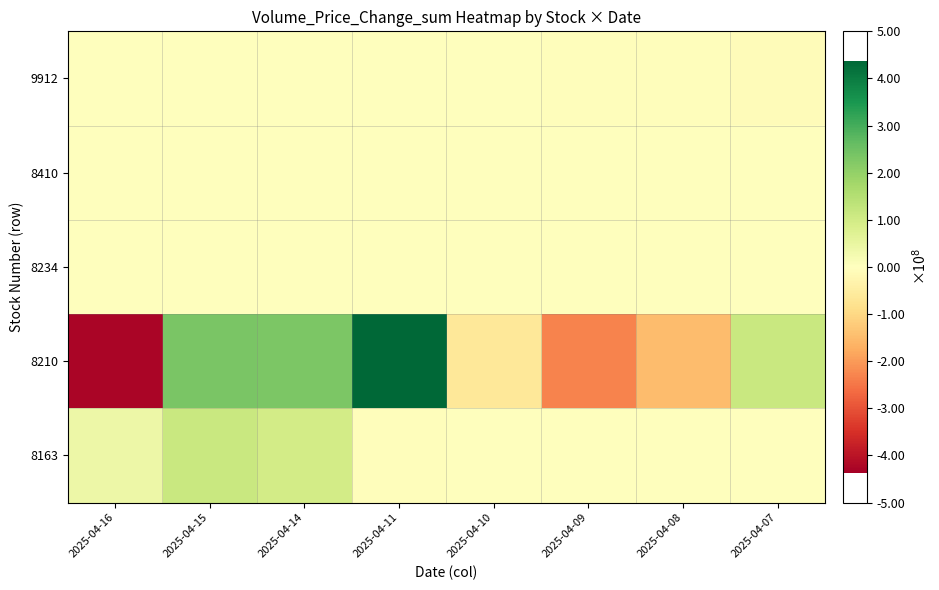

Reading left to right, list all the values displayed in this chart.

9912: 2025-04-16=1373143	2025-04-15=-304964	2025-04-14=-90654	2025-04-11=-3186201	2025-04-10=2009922	2025-04-09=-5106513	2025-04-08=-3730967	2025-04-07=-9026415
8410: 2025-04-16=-2810	2025-04-15=-10108	2025-04-14=-85435	2025-04-11=-67380	2025-04-10=-63626	2025-04-09=2146	2025-04-08=-6643	2025-04-07=906
8234: 2025-04-16=219178	2025-04-15=584375	2025-04-14=471551	2025-04-11=-12346	2025-04-10=-489419	2025-04-09=-574874	2025-04-08=97454	2025-04-07=179941
8210: 2025-04-16=-424531931	2025-04-15=235464120	2025-04-14=231288501	2025-04-11=437754826	2025-04-10=-64198036	2025-04-09=-231345819	2025-04-08=-149672853	2025-04-07=113009972
8163: 2025-04-16=40288496	2025-04-15=115756464	2025-04-14=97208639	2025-04-11=-4136924	2025-04-10=0	2025-04-09=0	2025-04-08=0	2025-04-07=0